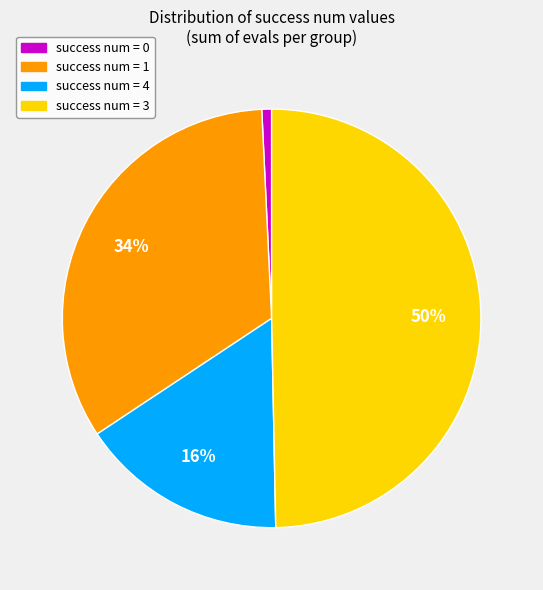

Does any single category account for the majority?

No